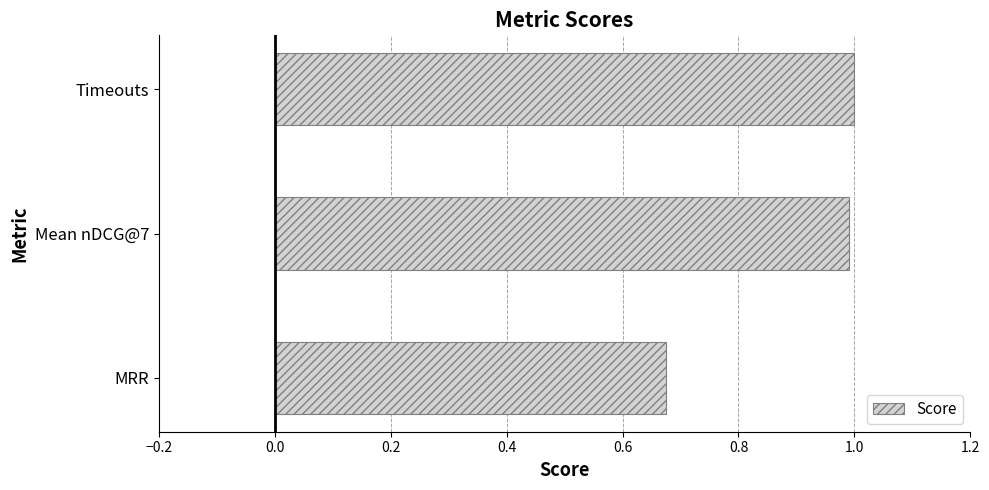

What is the greatest value displayed?

1.0